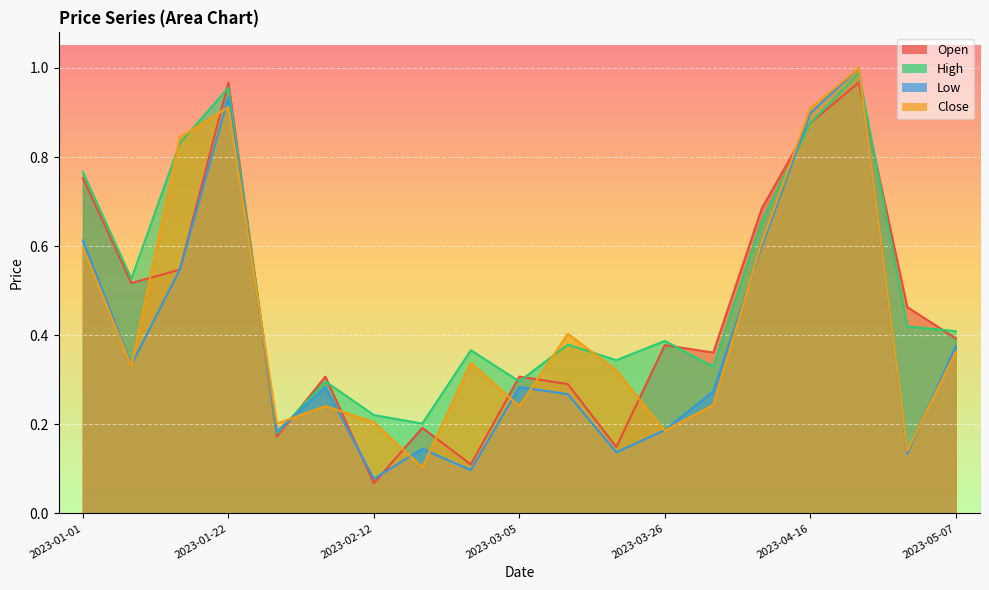

What is the difference between the Close values at 2023-01-15 and 2023-02-26?

0.5